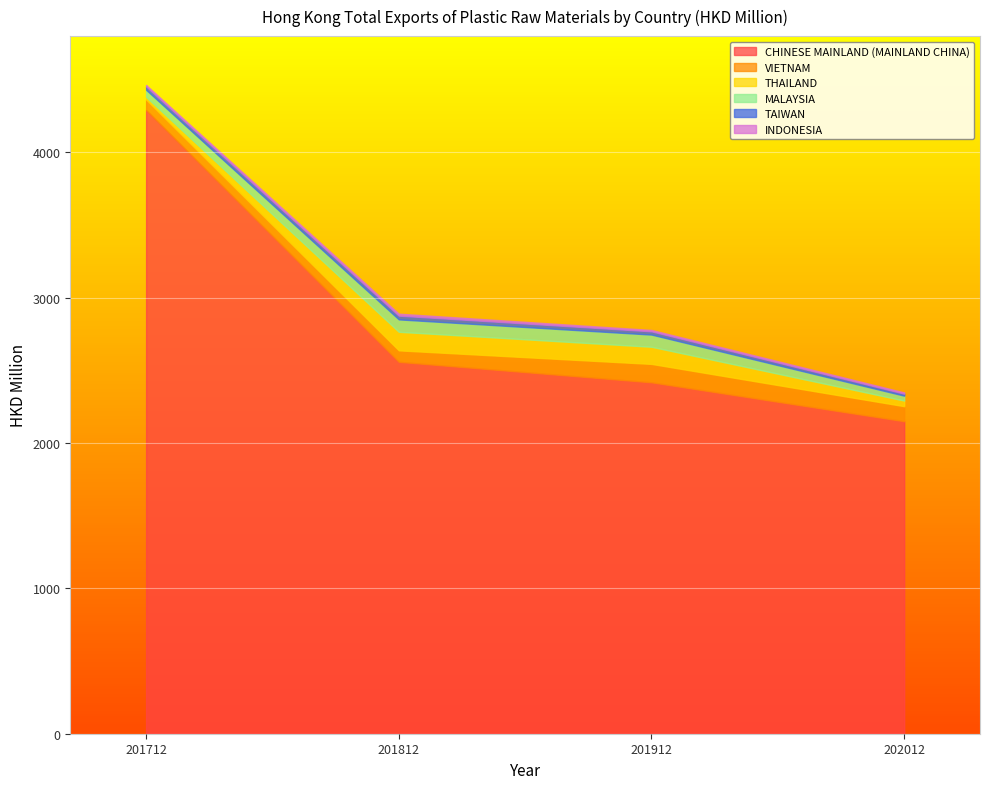

At which label does TAIWAN first exceed 23?

201712